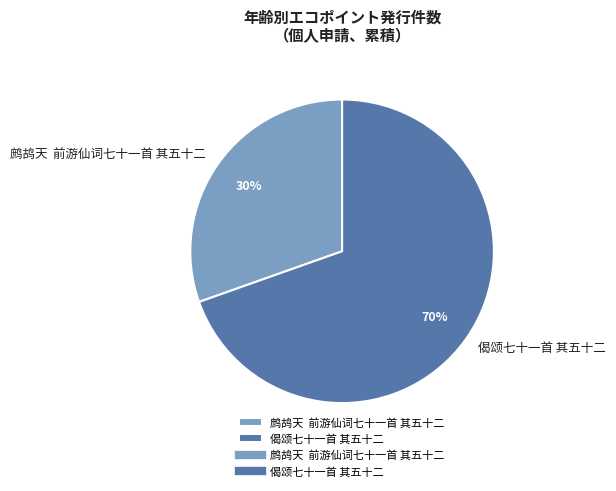

The 偈颂七十一首 其五十二 slice represents 64% of the pie. True or false?

False